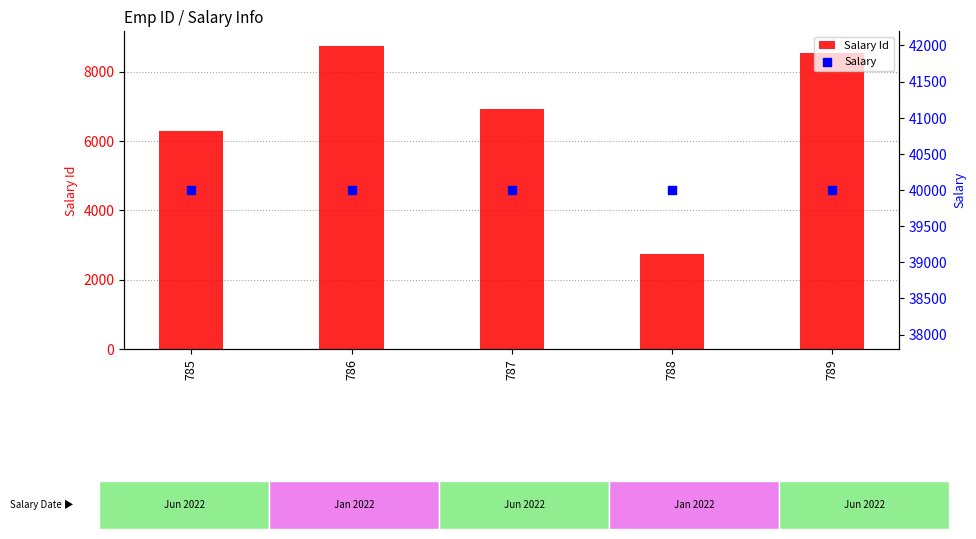

Is the value of Salary Id at 786 greater than the value of Salary at 785?

No